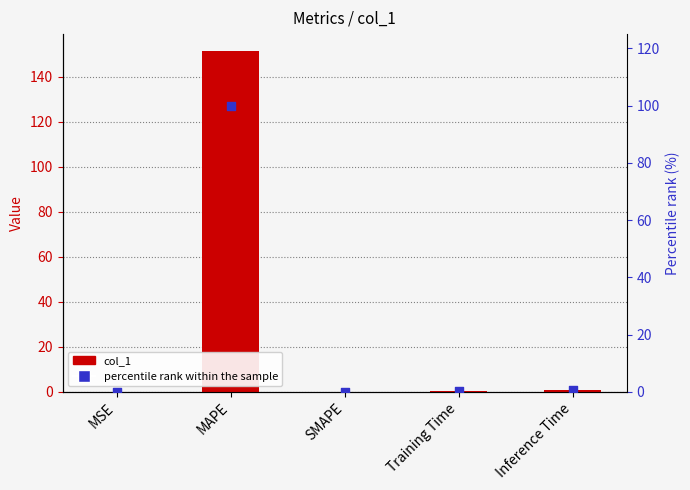

Which series contains the lowest Y value?

col_1